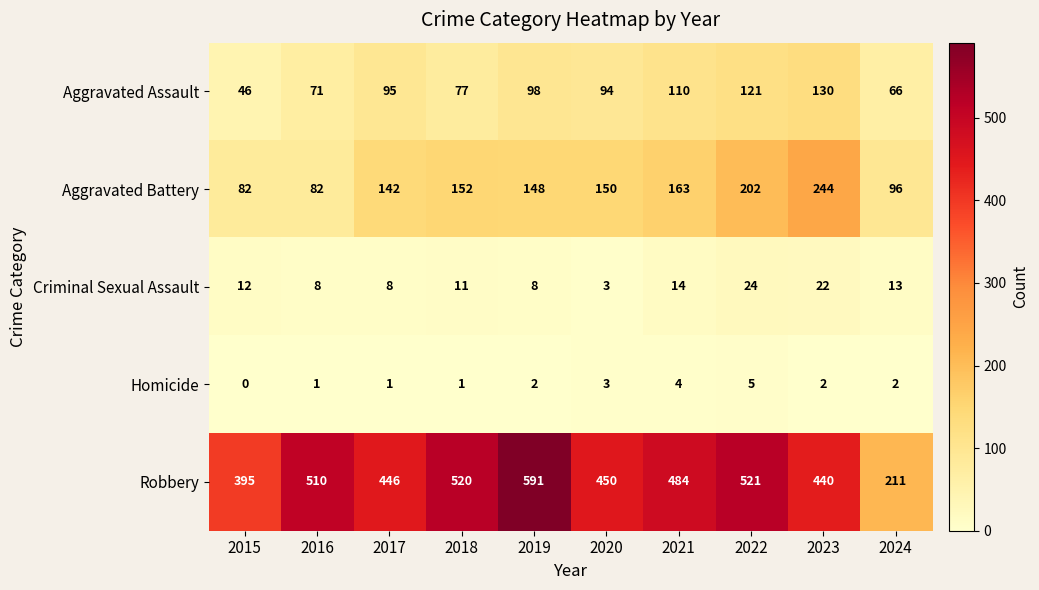

At which category is the sum across all series the highest?

2022